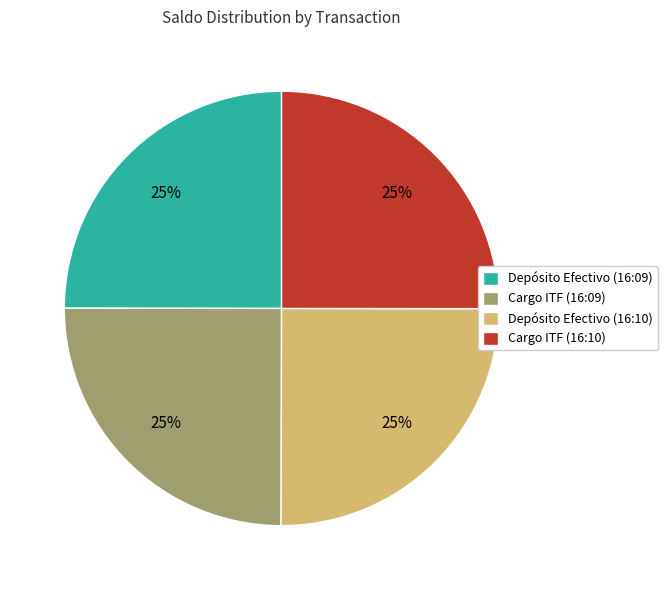

How many segments does this pie chart have?

4